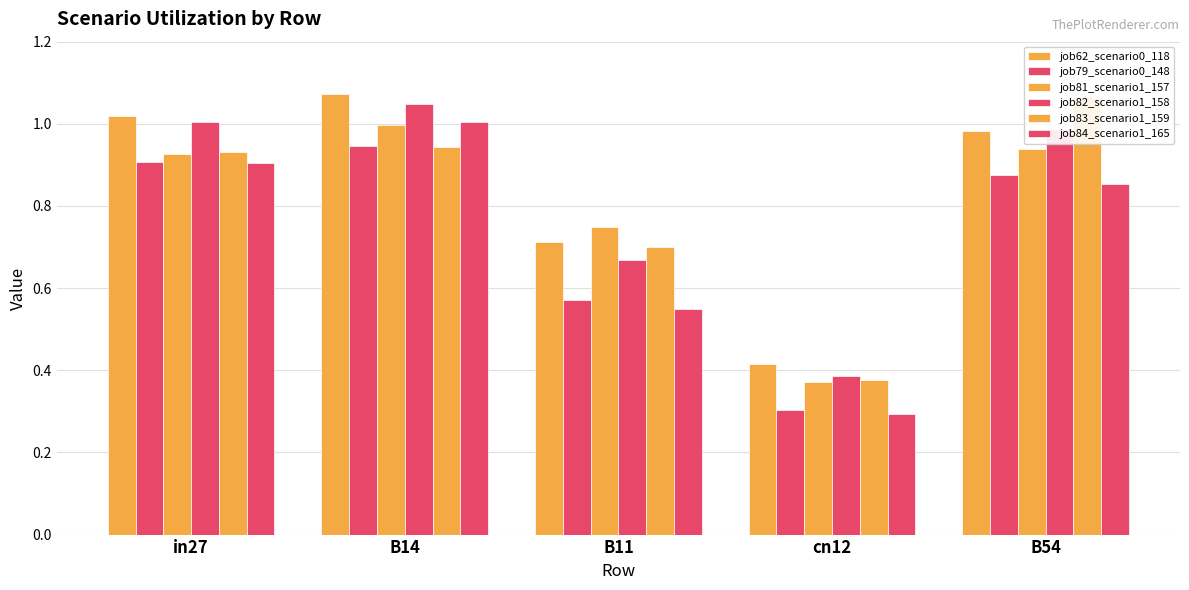

Reading left to right, transcribe all the data shown in this chart.

job62_scenario0_118: 1.0	1.1	0.7	0.4	1.0
job79_scenario0_148: 0.9	0.9	0.6	0.3	0.9
job81_scenario1_157: 0.9	1.0	0.7	0.4	0.9
job82_scenario1_158: 1.0	1.0	0.7	0.4	1.0
job83_scenario1_159: 0.9	0.9	0.7	0.4	1.1
job84_scenario1_165: 0.9	1.0	0.5	0.3	0.9